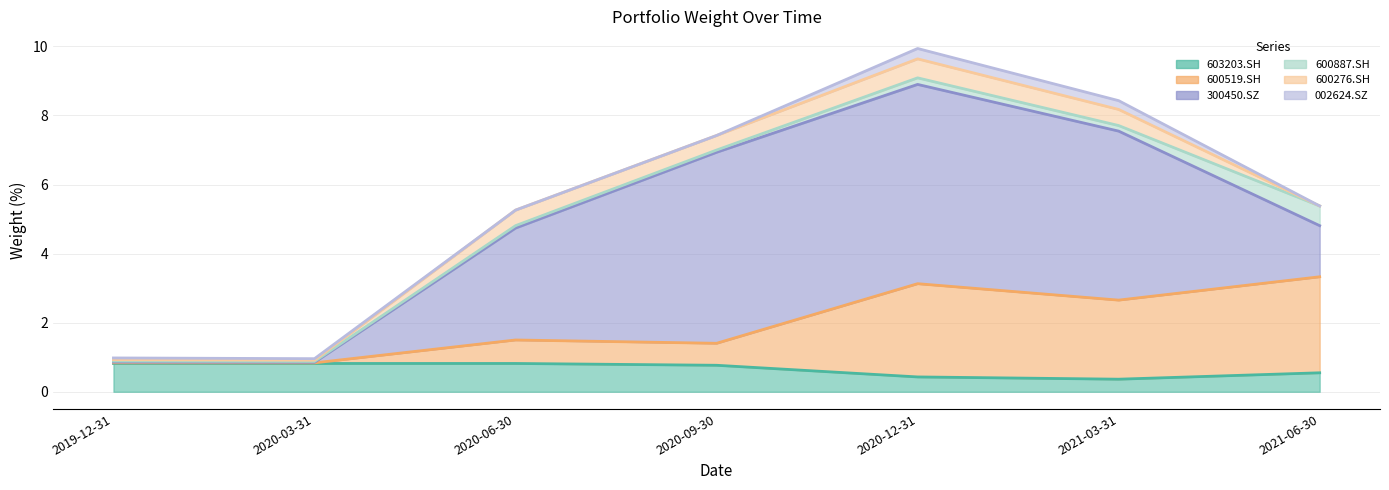

What are all the series names shown in the legend?

603203.SH, 600519.SH, 300450.SZ, 600887.SH, 600276.SH, 002624.SZ